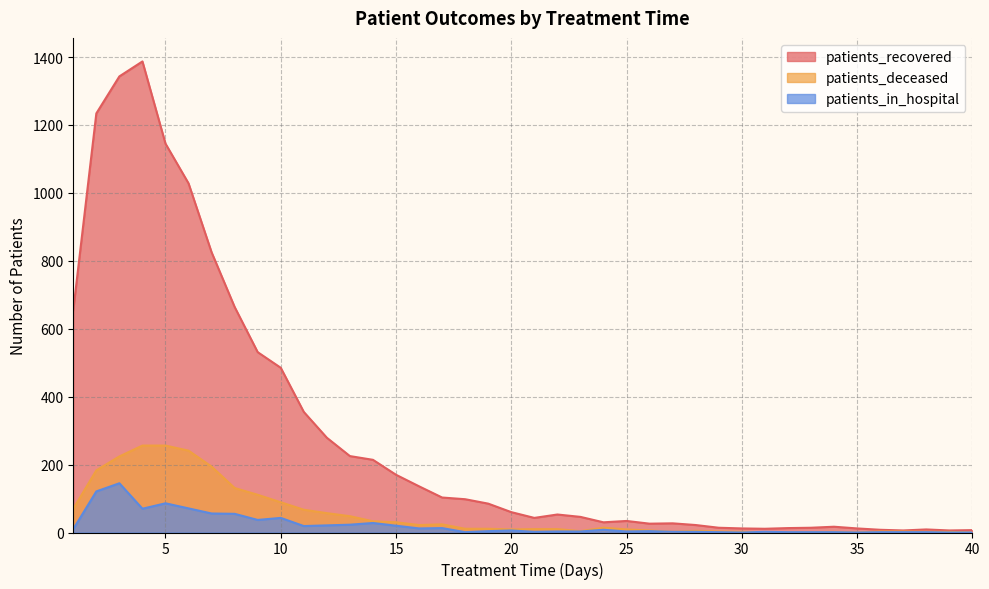

Reading left to right, transcribe all the data shown in this chart.

patients_recovered: 1=655	2=1234	3=1343	4=1387	5=1145	6=1028	7=825	8=664	9=531	10=485	11=355	12=279	13=225	14=214	15=170	16=136	17=103	18=98	19=85	20=60	21=43	22=53	23=46	24=30	25=34	26=26	27=27	28=22	29=14	30=12	31=11	32=13	33=14	34=17	35=12	36=8	37=6	38=9	39=6	40=7
patients_deceased: 1=70	2=183	3=224	4=256	5=256	6=241	7=194	8=131	9=111	10=89	11=67	12=57	13=48	14=33	15=30	16=22	17=24	18=11	19=11	20=9	21=10	22=10	23=4	24=14	25=9	26=6	27=2	28=5	29=3	30=2	31=1	32=0	33=1	34=2	35=0	36=3	37=3	38=2	39=2	40=0
patients_in_hospital: 1=10	2=121	3=145	4=70	5=86	6=71	7=56	8=55	9=37	10=43	11=19	12=21	13=23	14=28	15=20	16=12	17=13	18=1	19=4	20=6	21=2	22=3	23=3	24=8	25=3	26=4	27=2	28=2	29=1	30=0	31=2	32=1	33=1	34=1	35=0	36=1	37=1	38=1	39=0	40=0